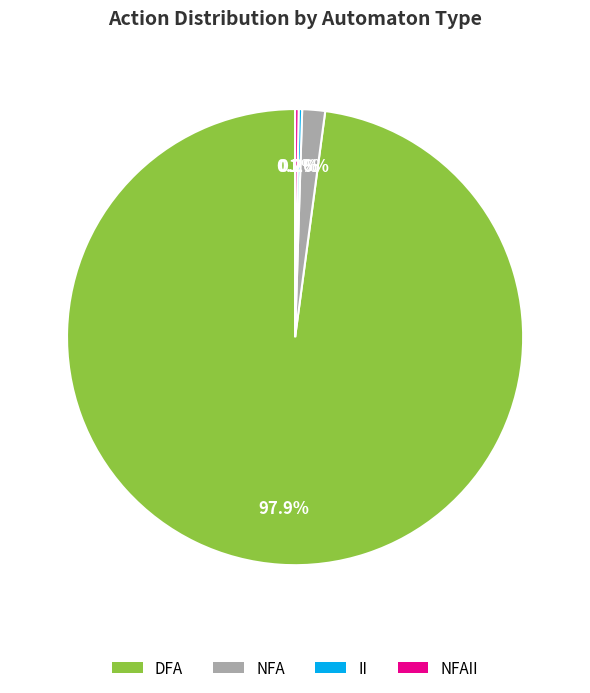

Which category has the biggest portion of the pie?

DFA